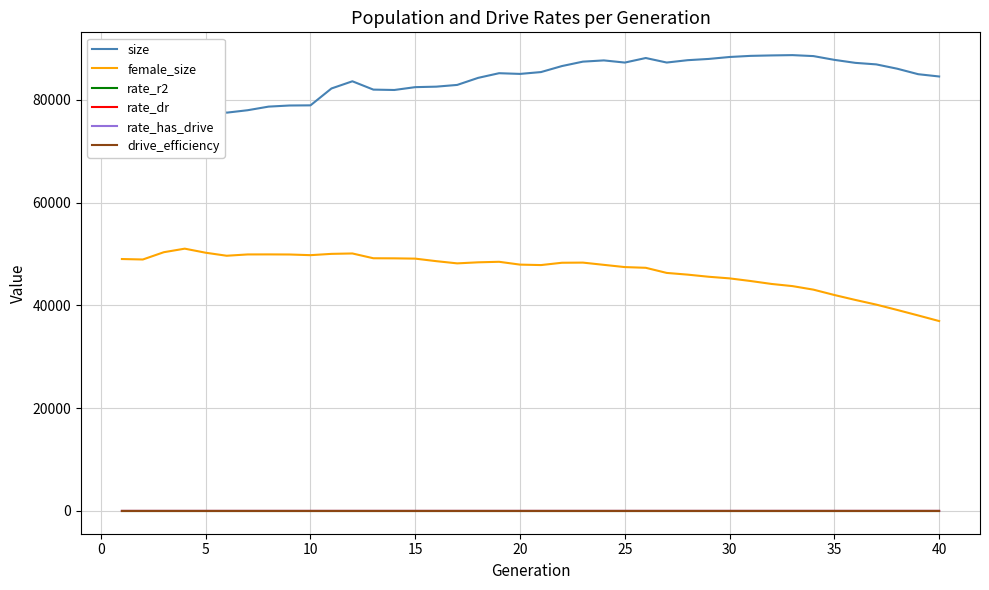

Which series has the largest total across all categories?

size